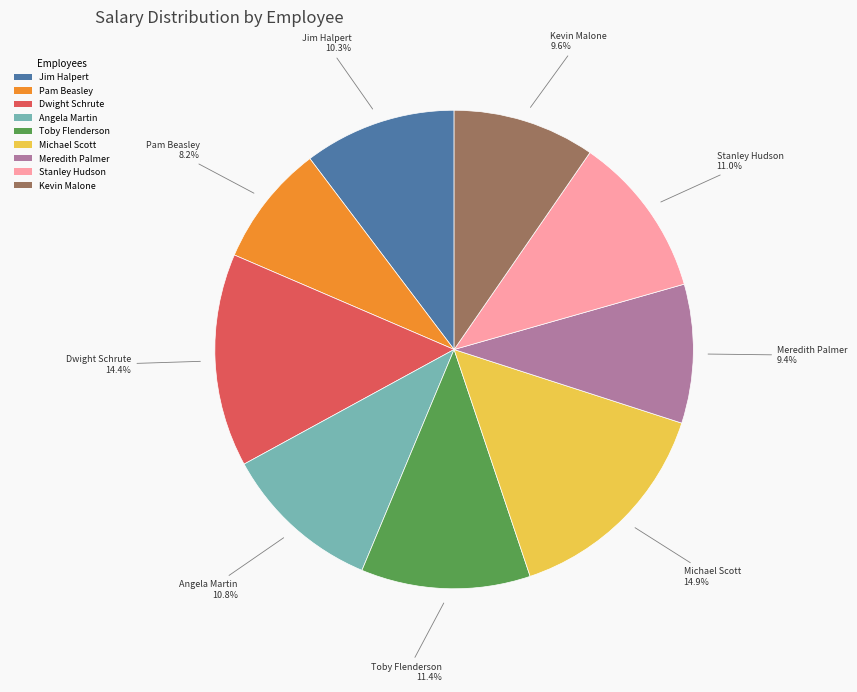

What is the ratio of the value at Kevin Malone to the value at Meredith Palmer?

1.0